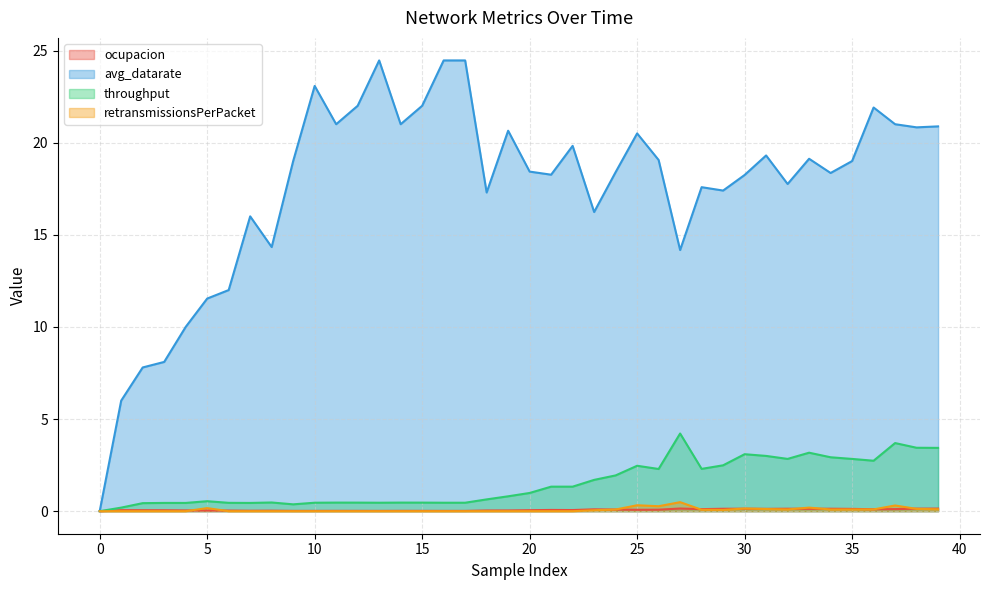

What are all the series names shown in the legend?

ocupacion, avg_datarate, throughput, retransmissionsPerPacket